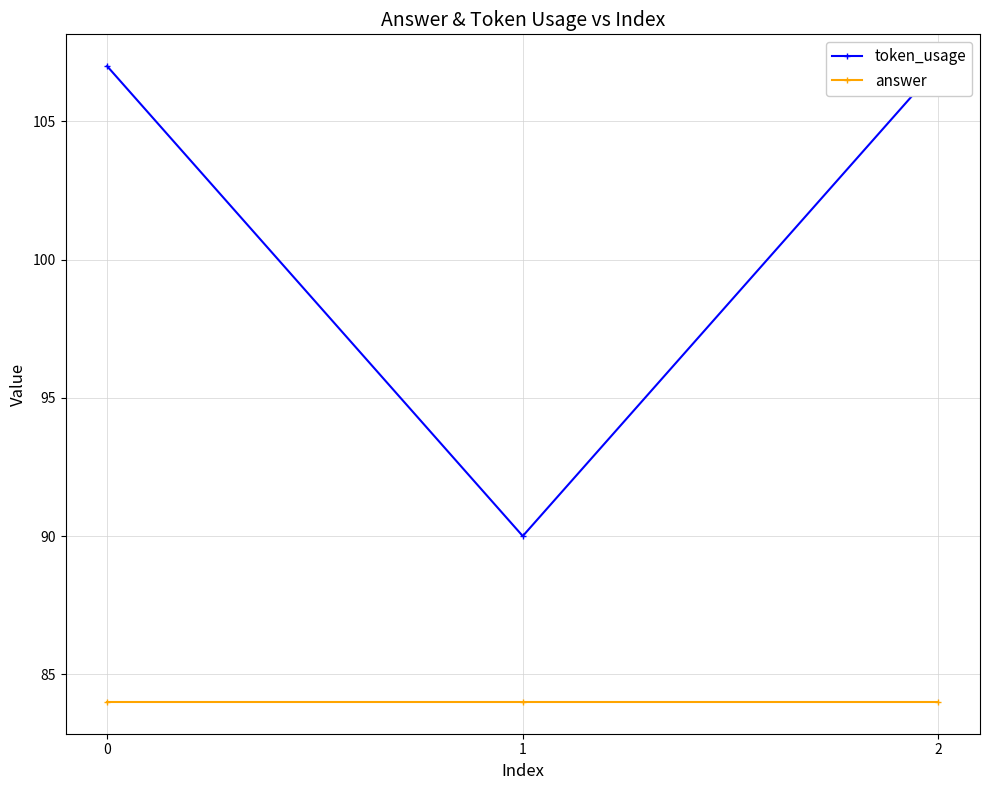

What is the difference between the second highest and minimum values in the token_usage series?

17